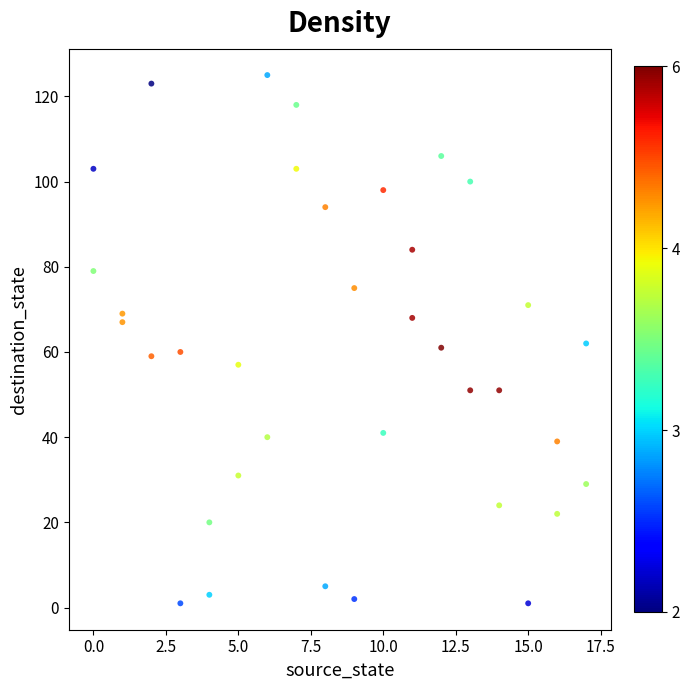

What is the range of Y values (max minus min)?

124